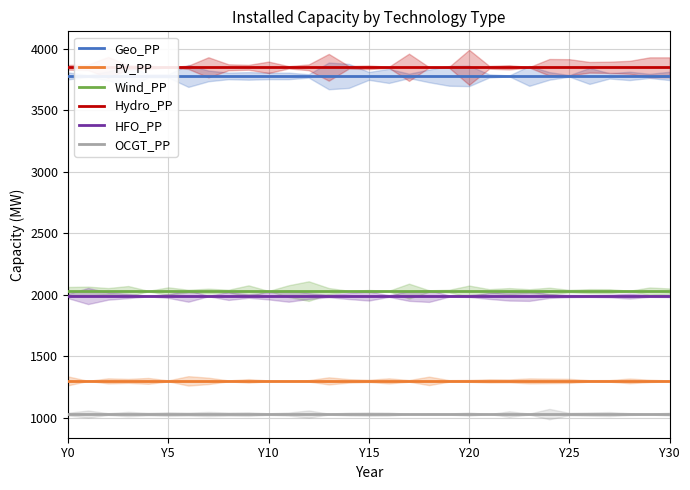

True or false: PV_PP and Hydro_PP cross at least once.

False